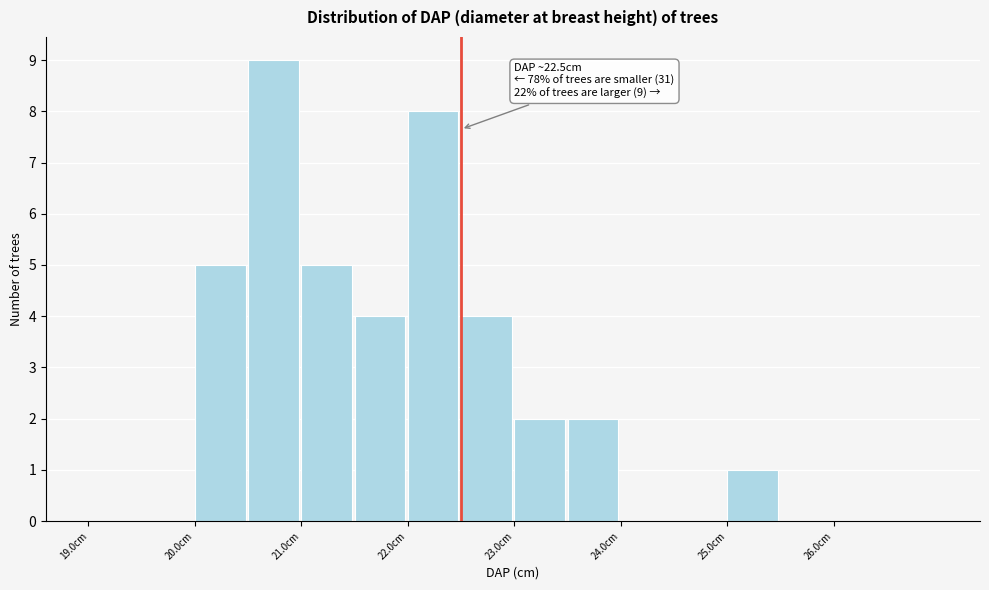

Over which range of the x-axis is the bar tallest?

20.5 to 21.0